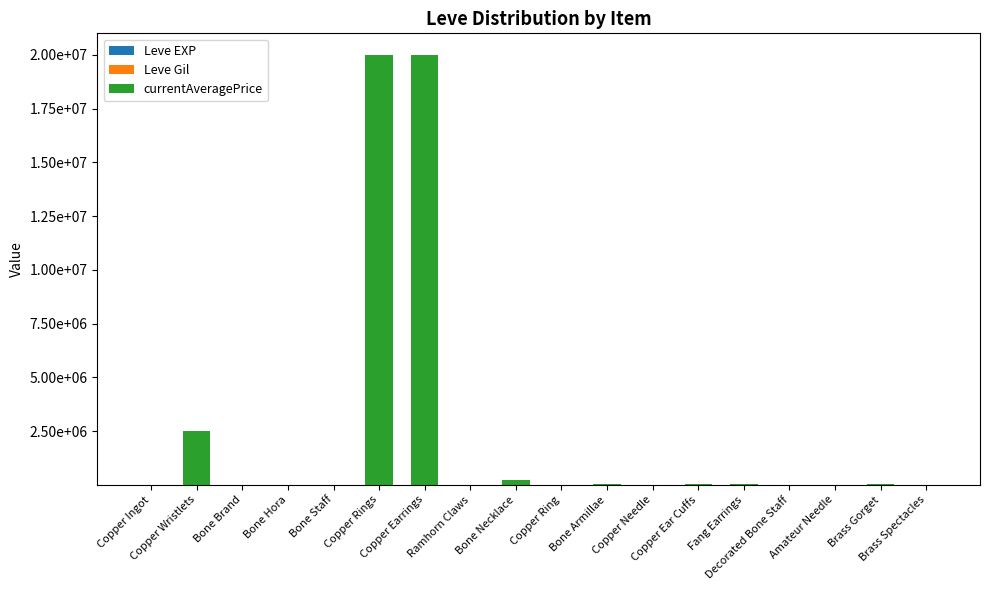

At Bone Brand, list the series in order from smallest to largest.

currentAveragePrice, Leve Gil, Leve EXP